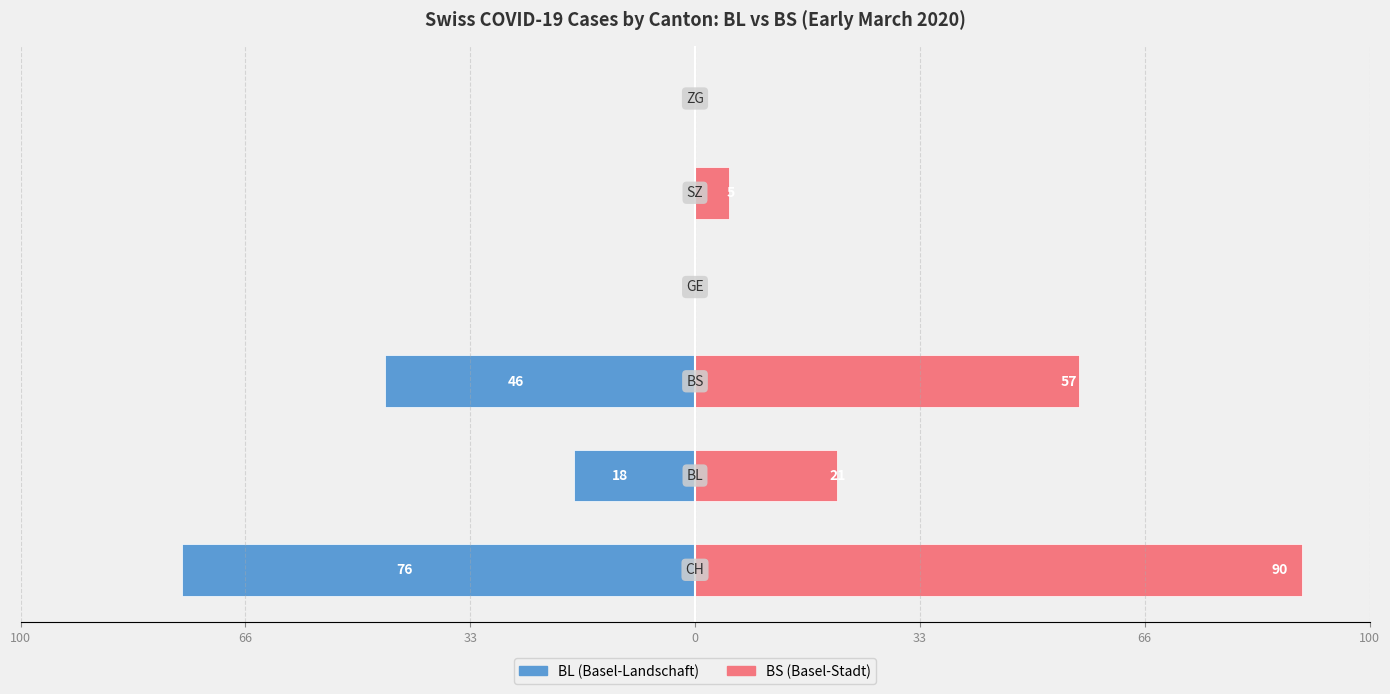

Count the BL values in the range -46 to 0.

5